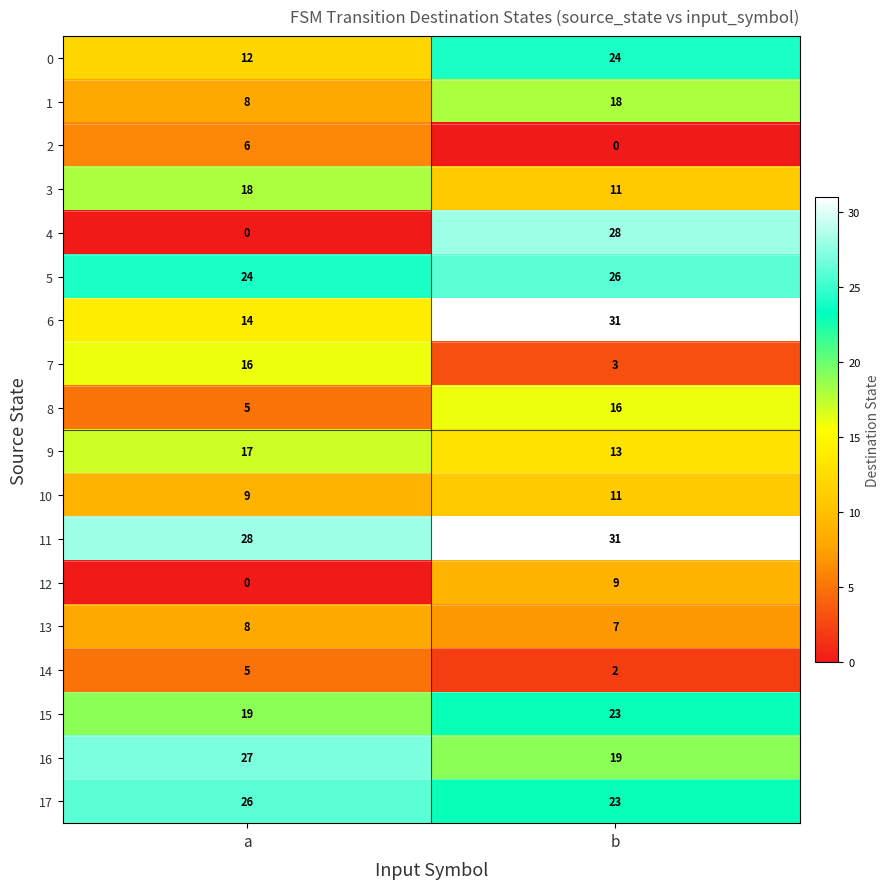

What is the difference between the 1 values at b and a?

10